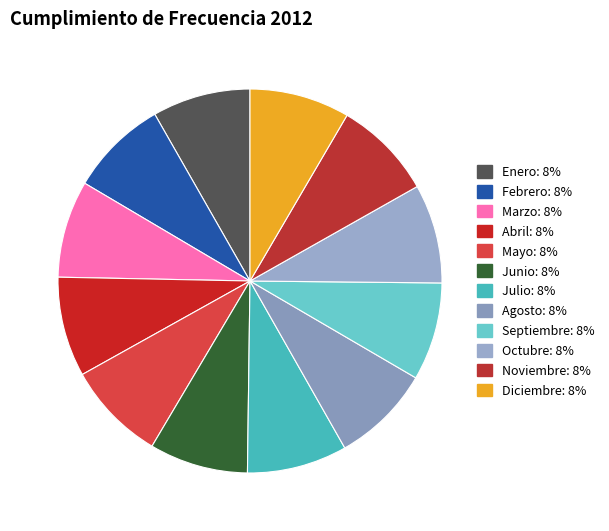

Which category has the smallest portion of the pie?

Marzo